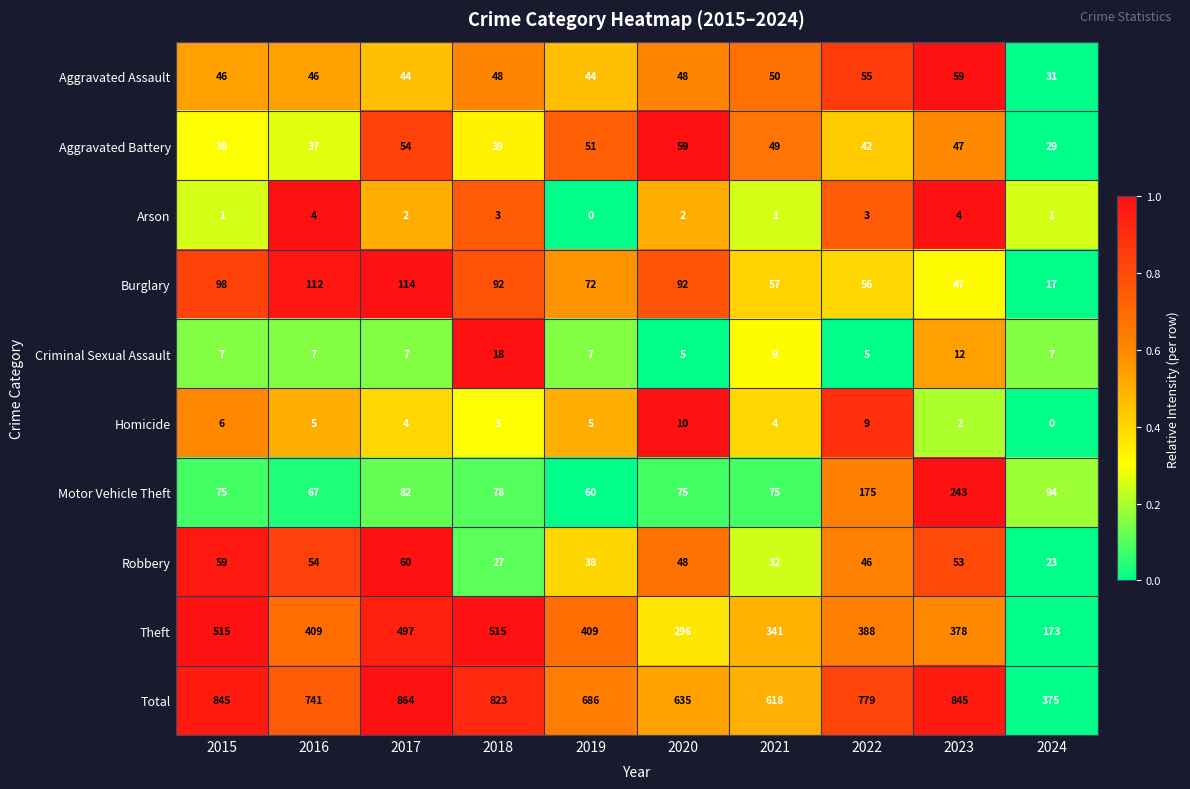

What is the minimum value for Theft?

173